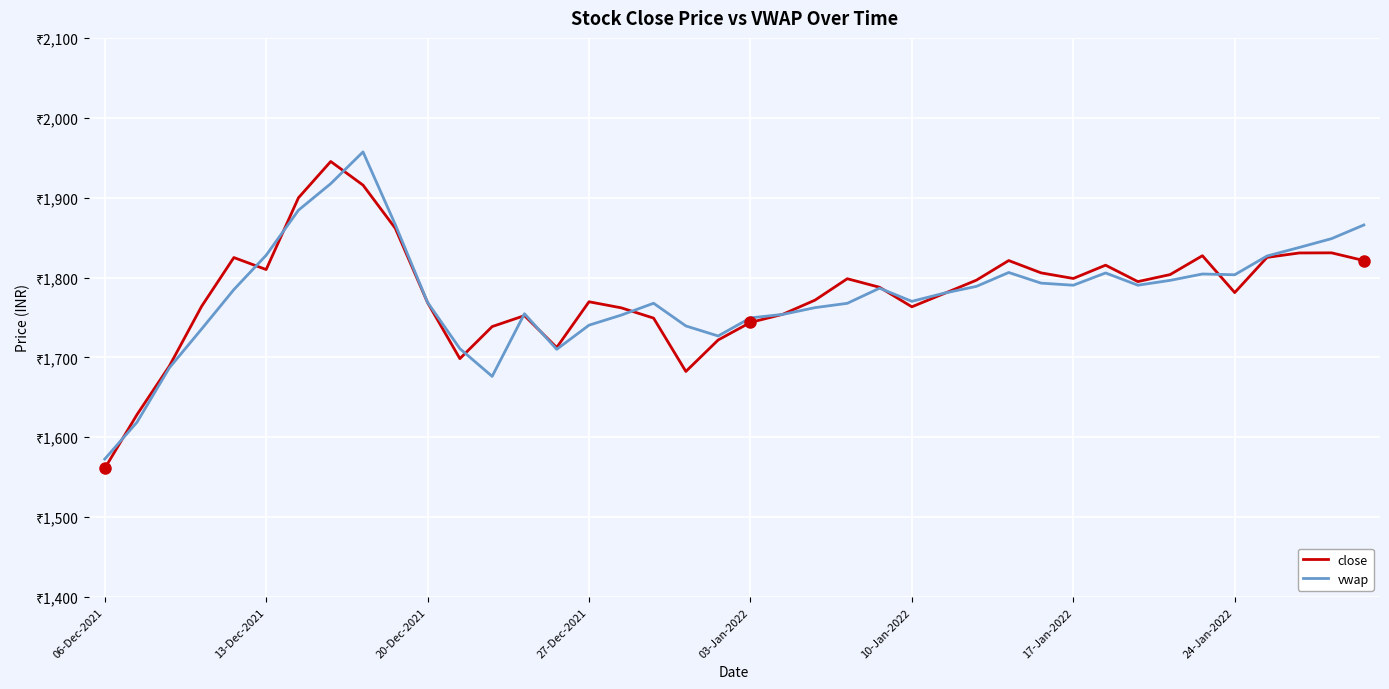

Reading left to right, extract all data points from this chart.

close: 1561.0	1628.4	1689.0	1763.9	1825.0	1810.0	1899.8	1945.2	1915.7	1861.6	1768.5	1698.5	1738.6	1752.3	1712.4	1769.7	1762.0	1749.2	1682.4	1721.8	1743.8	1754.0	1771.7	1798.5	1787.8	1763.3	1780.0	1796.7	1821.2	1805.8	1798.8	1815.5	1794.9	1803.7	1827.3	1781.2	1825.2	1830.8	1830.9	1821.2
vwap: 1572.7	1618.9	1686.9	1735.5	1784.9	1827.9	1884.3	1917.5	1957.3	1866.2	1768.8	1711.0	1676.3	1754.7	1710.1	1740.4	1753.0	1767.8	1739.4	1726.8	1749.5	1753.8	1762.3	1767.7	1786.7	1770.2	1780.4	1788.9	1806.3	1793.0	1790.3	1805.7	1790.4	1796.4	1804.4	1803.5	1826.9	1837.7	1848.7	1865.8